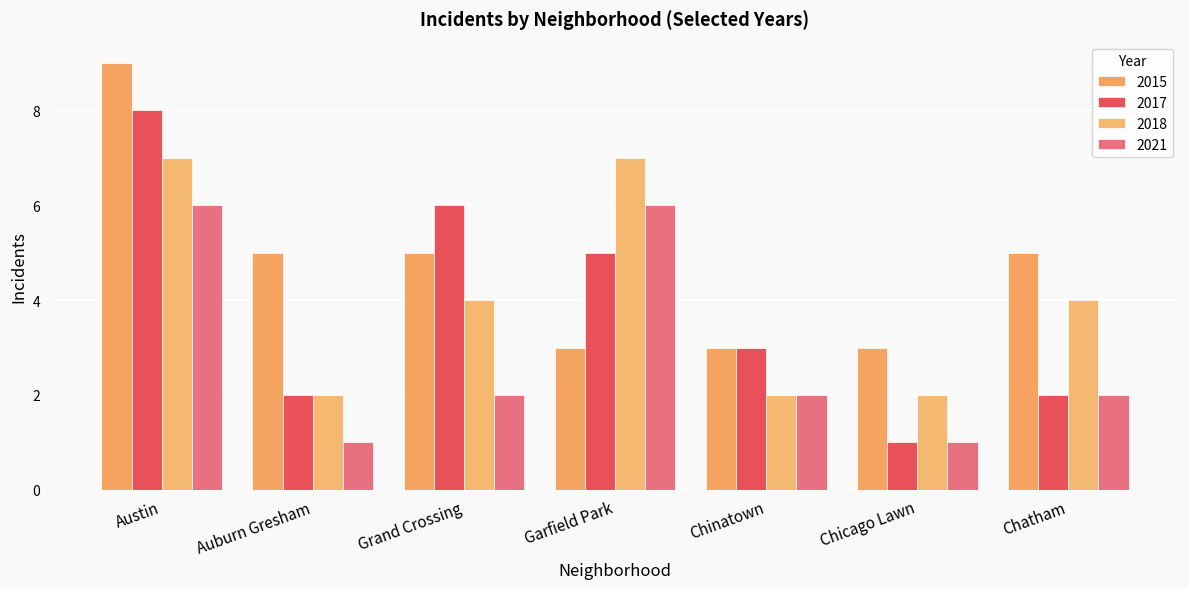

What is the difference between the maximum and minimum values in the 2018 series?

5